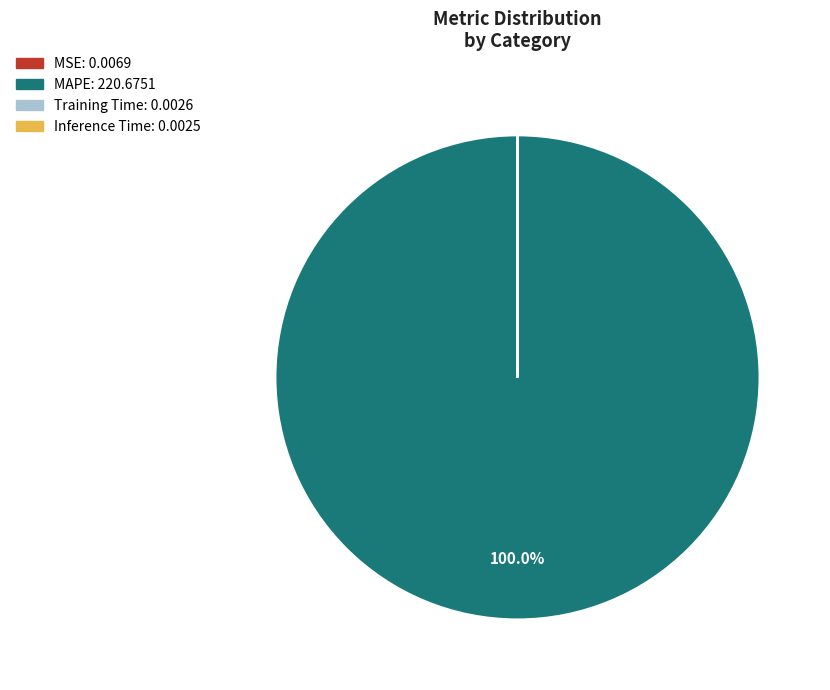

Is there any slice that represents more than half of the pie?

Yes